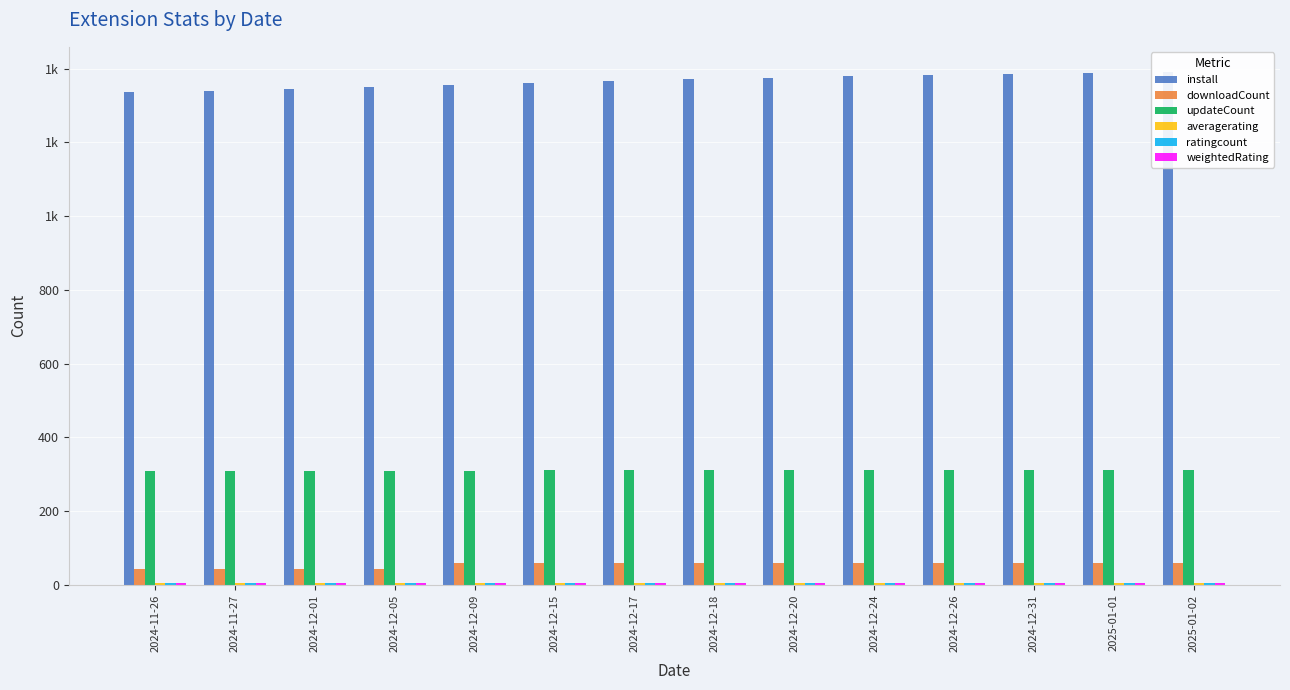

How many data points does each series have?

14